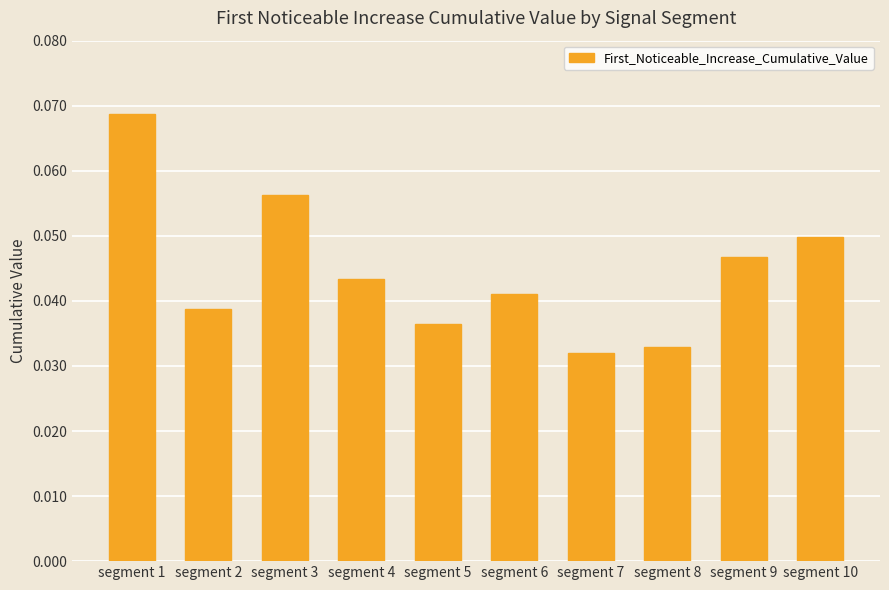

List the labels in order of value, smallest first.

segment 7, segment 8, segment 5, segment 2, segment 6, segment 4, segment 9, segment 10, segment 3, segment 1